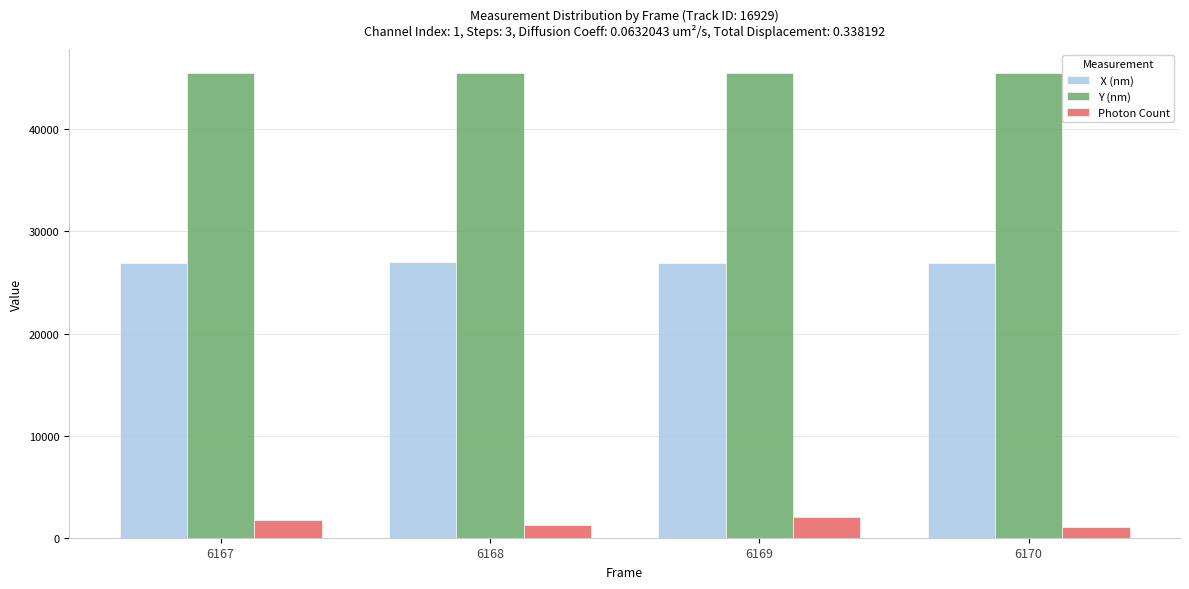

What is the minimum value shown in the chart?

1099.0